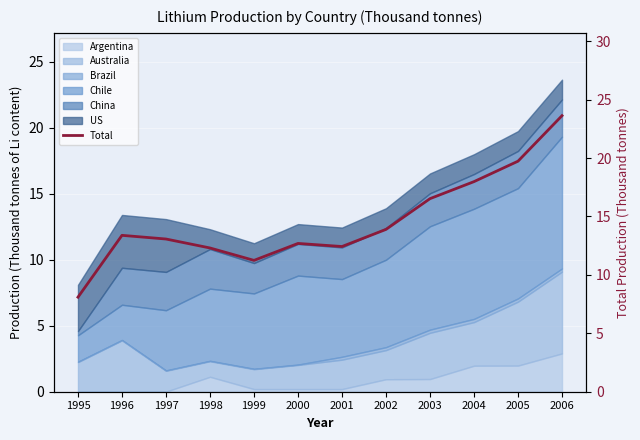

What is the change in value from 2002 to 2006?

+9.7